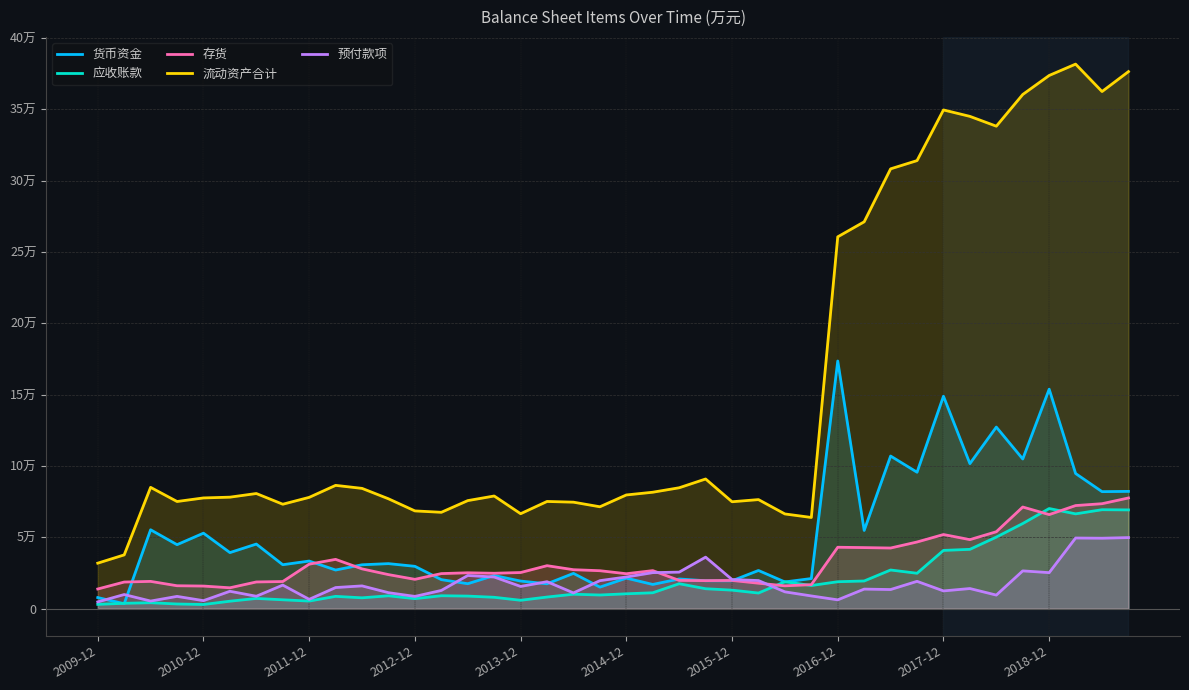

What is the maximum value for 流动资产合计?

381568